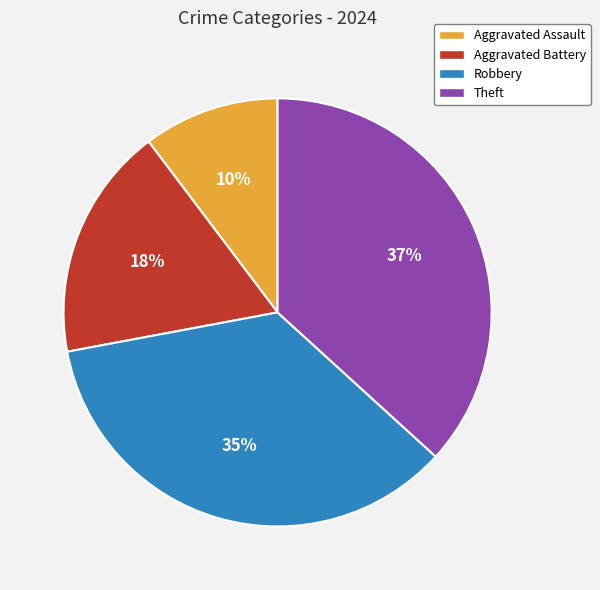

What is the ratio of the value at Aggravated Assault to the value at Theft?

0.3